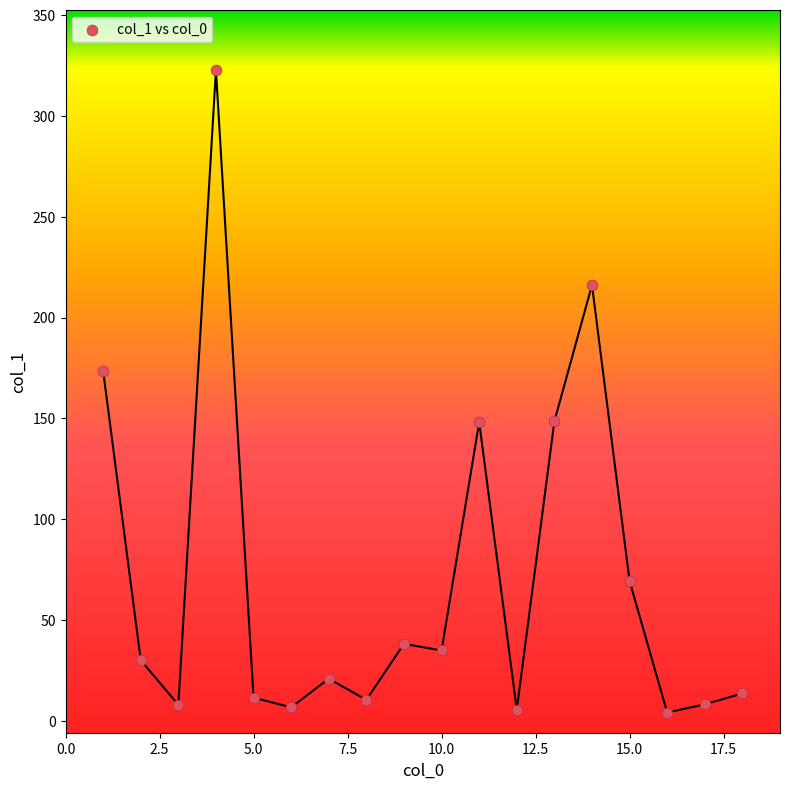

What is the range of X values (max minus min)?

17.0